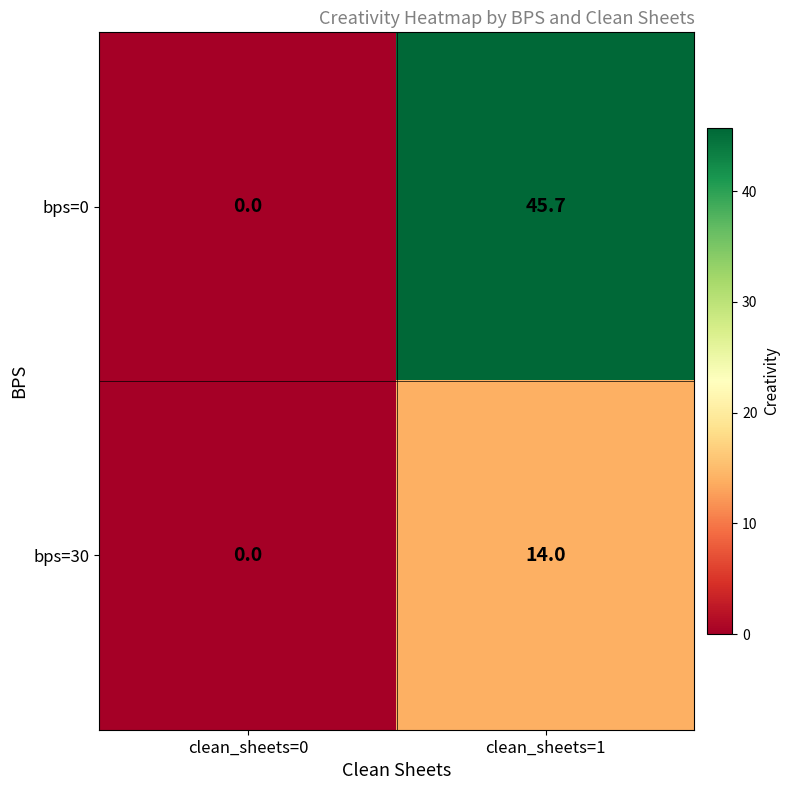

Is the value of bps=0 at clean_sheets=0 greater than the value of bps=30 at clean_sheets=1?

No